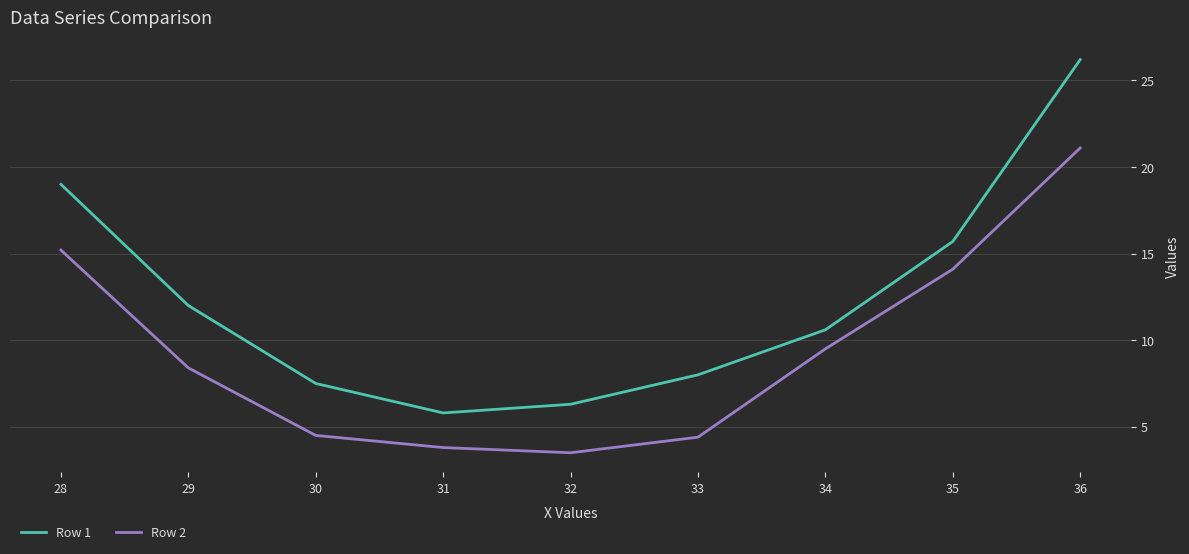

In Row 1, how many points are lower than both neighbors (excluding endpoints)?

1